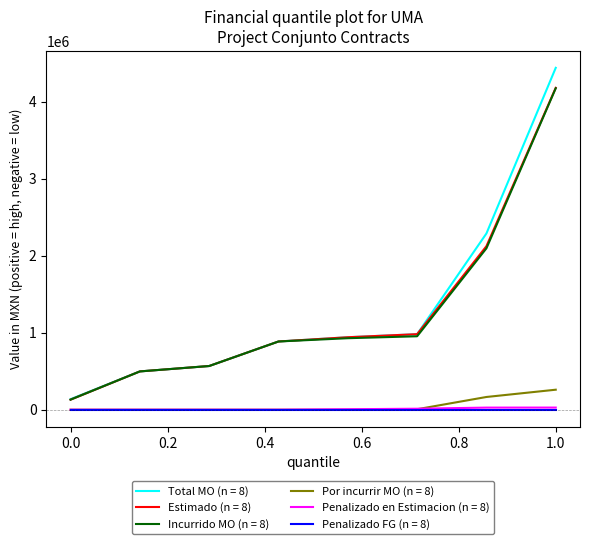

Does the chart display data point markers on the line(s)?

No